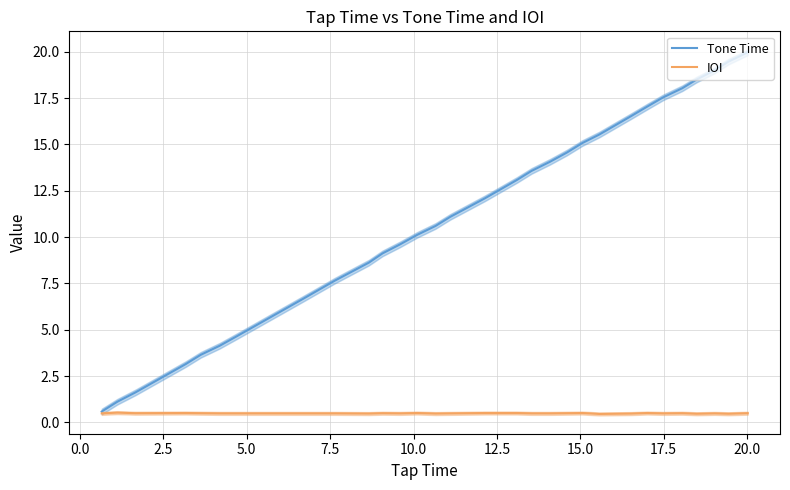

What is the minimum value for IOI?

0.5